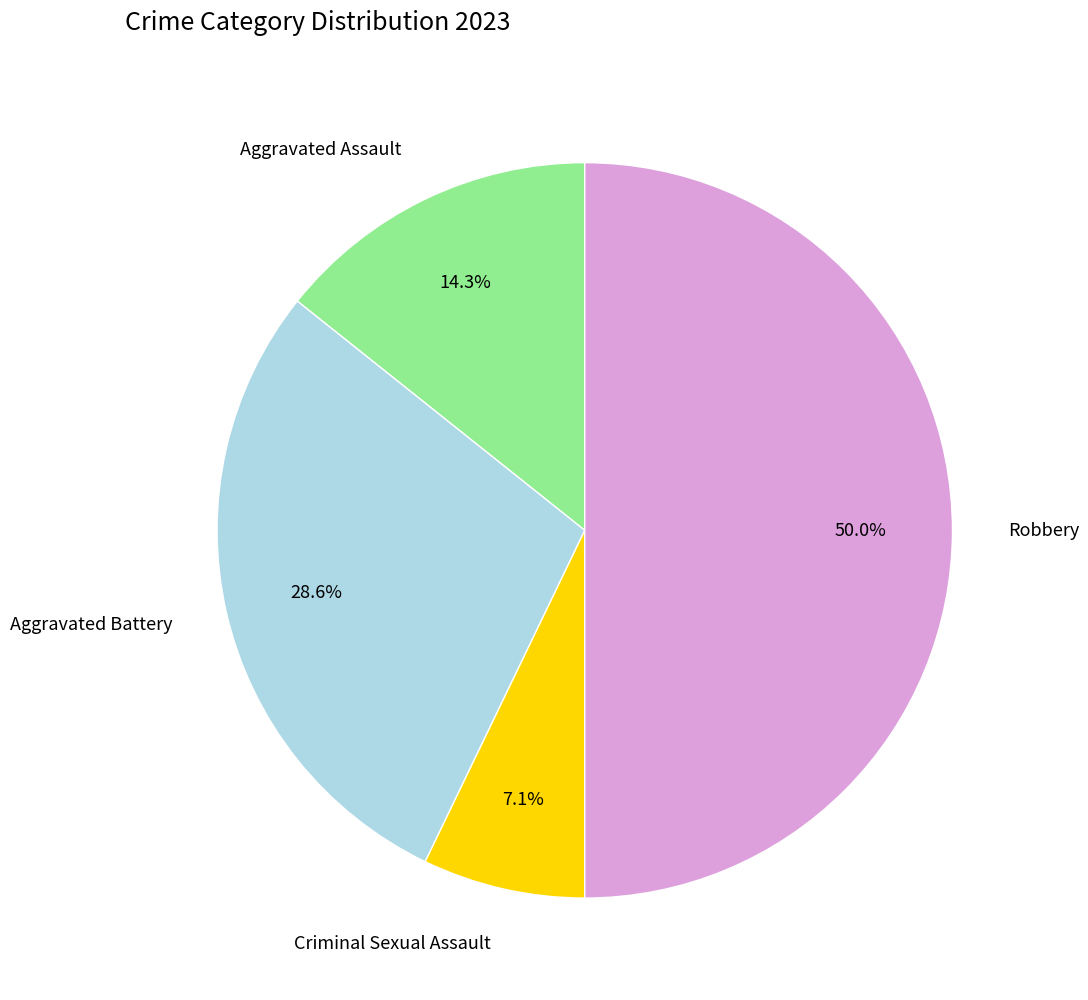

Is Criminal Sexual Assault the majority of the pie?

No